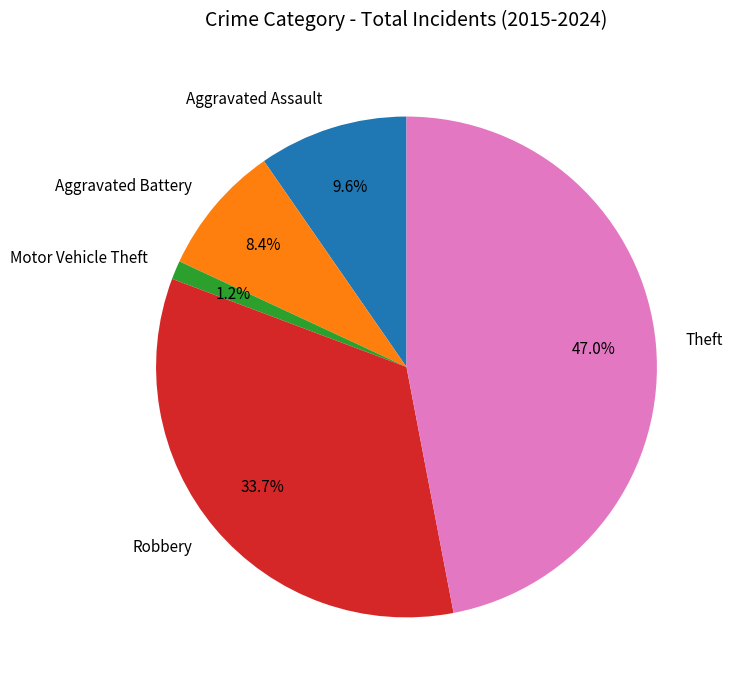

Which has a higher value, Motor Vehicle Theft or Theft?

Theft